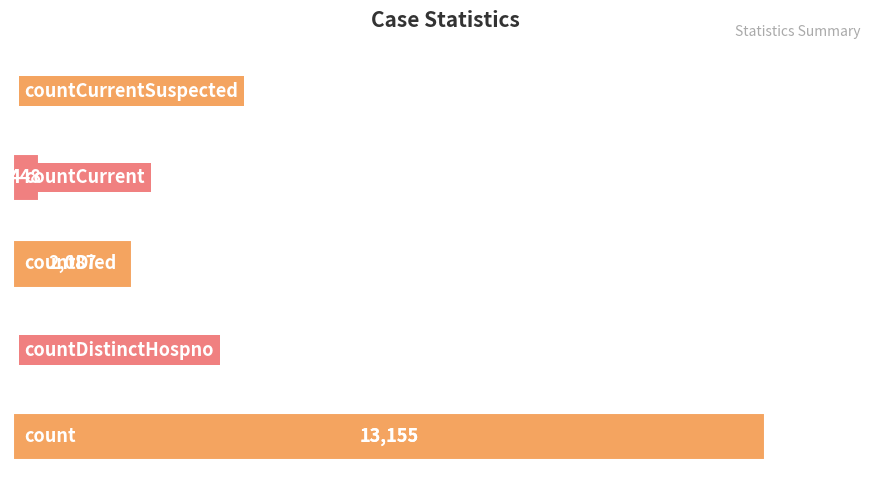

Are the bars horizontal?

Yes